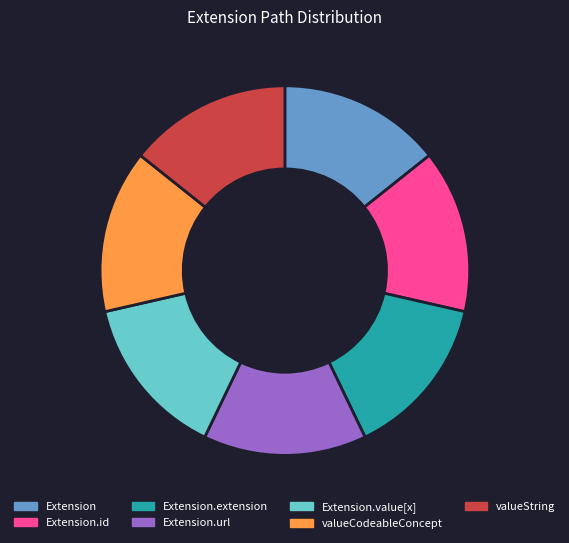

Is there any slice that represents more than half of the pie?

No